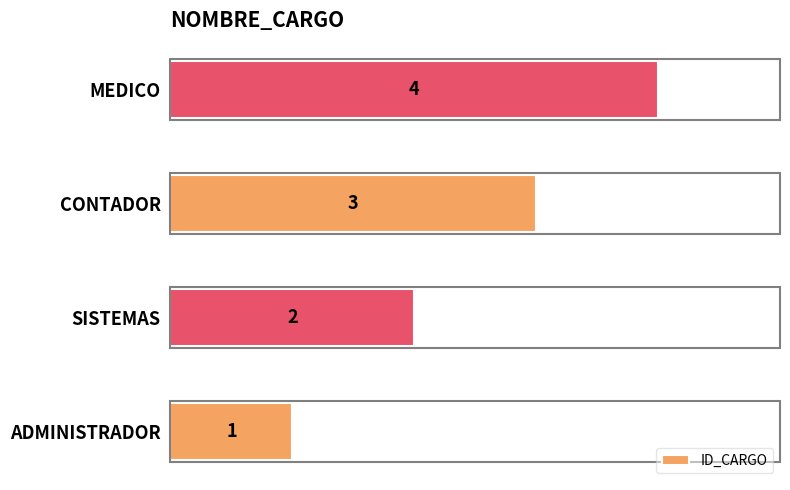

How many series are shown in this chart?

1